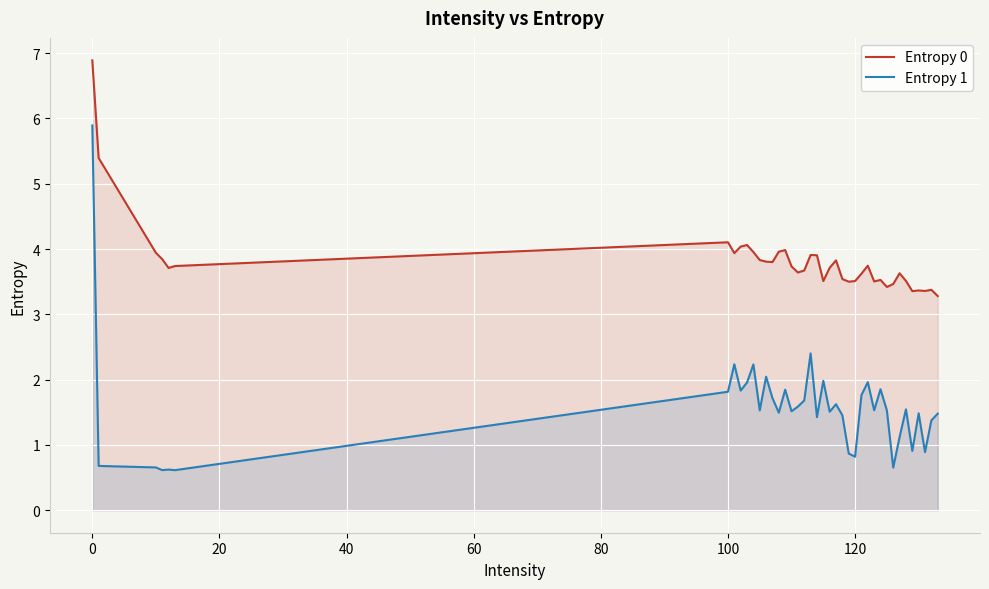

What is the minimum value for Entropy 1?

0.6